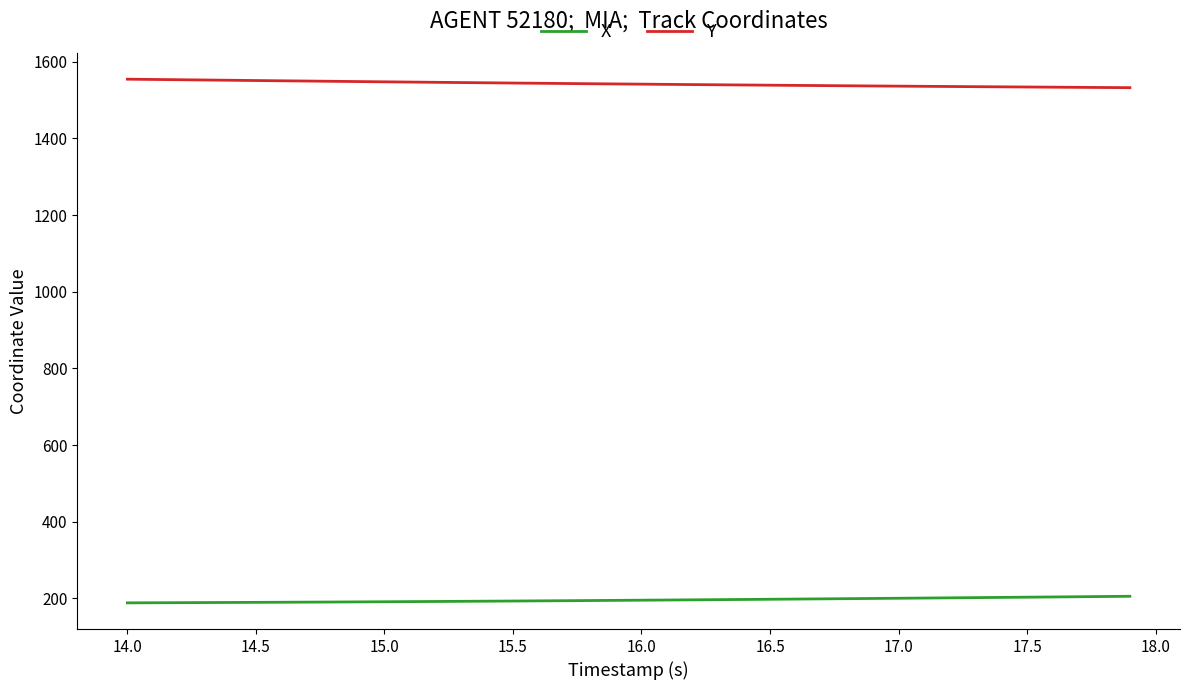

What is the maximum value for X?

205.7